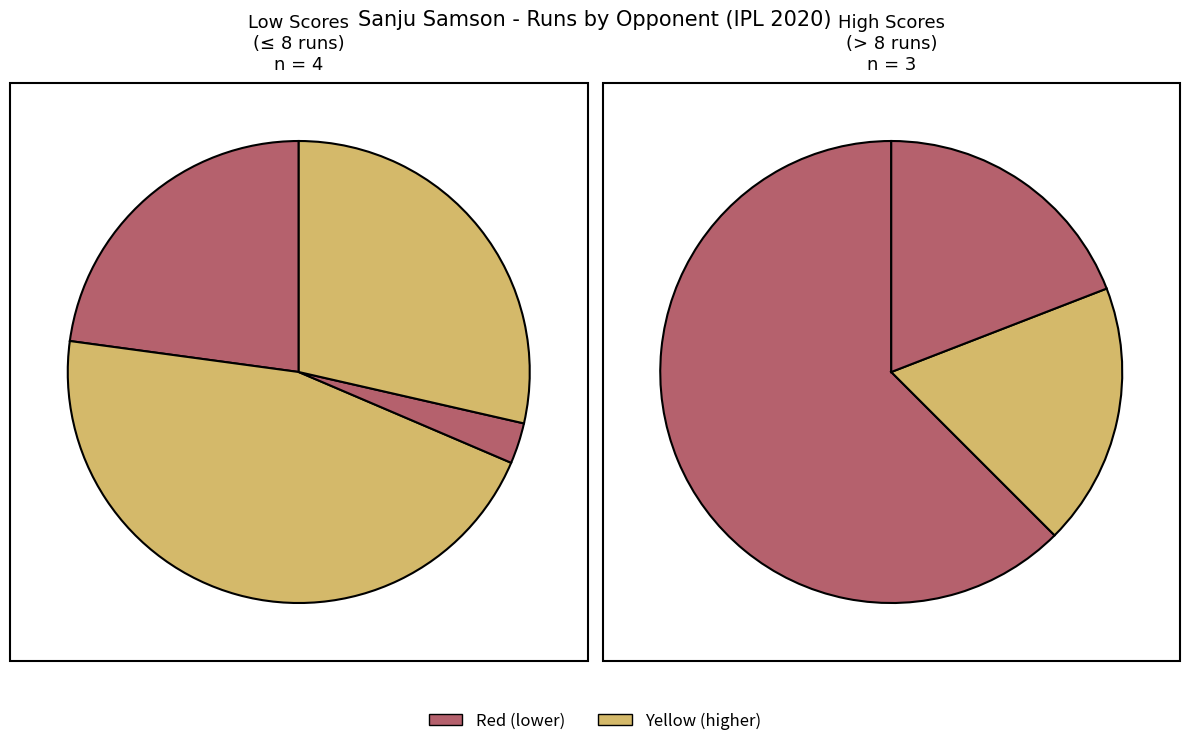

Does any single category account for the majority?

Yes